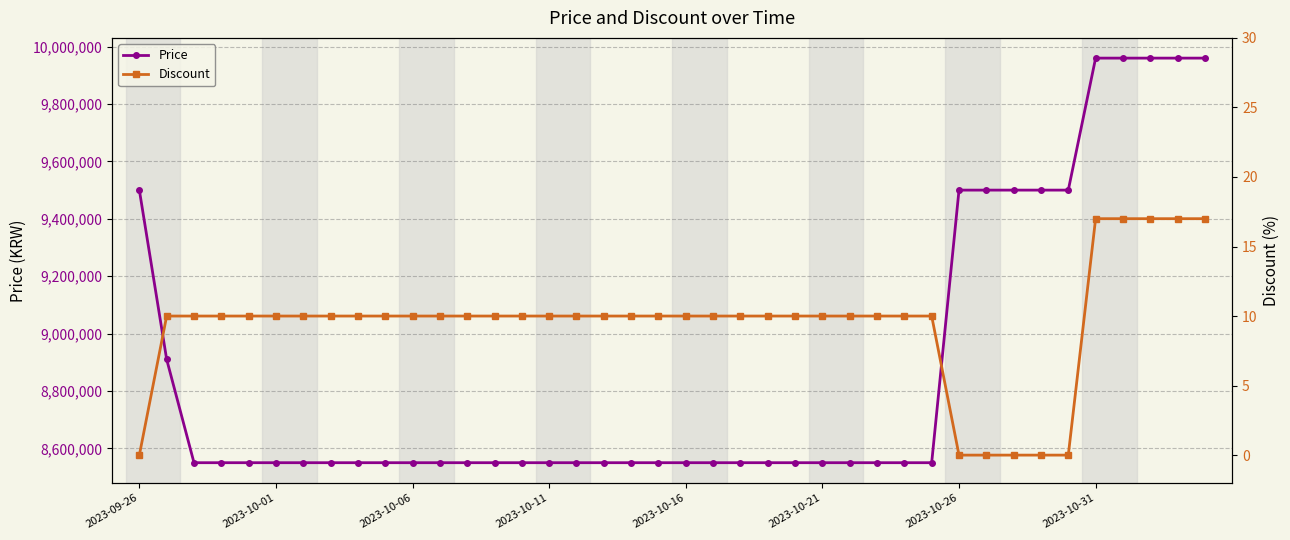

The value of Price at 2023-10-06 is 2481006. True or false?

False